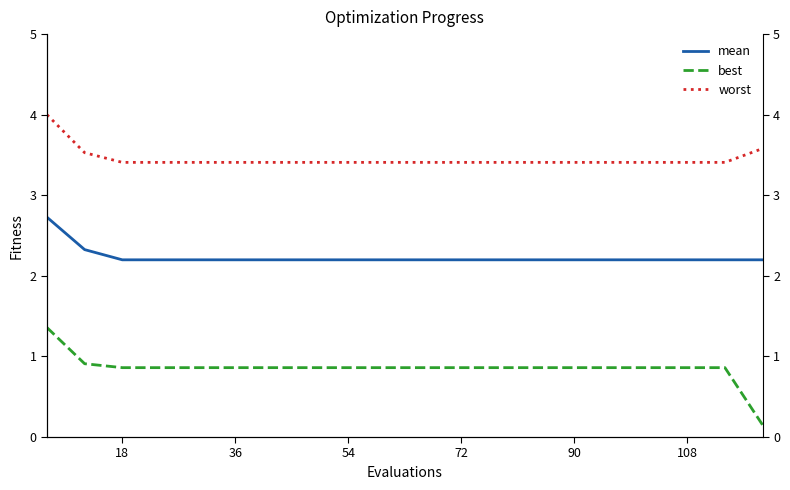

How many lines are shown in the chart?

3